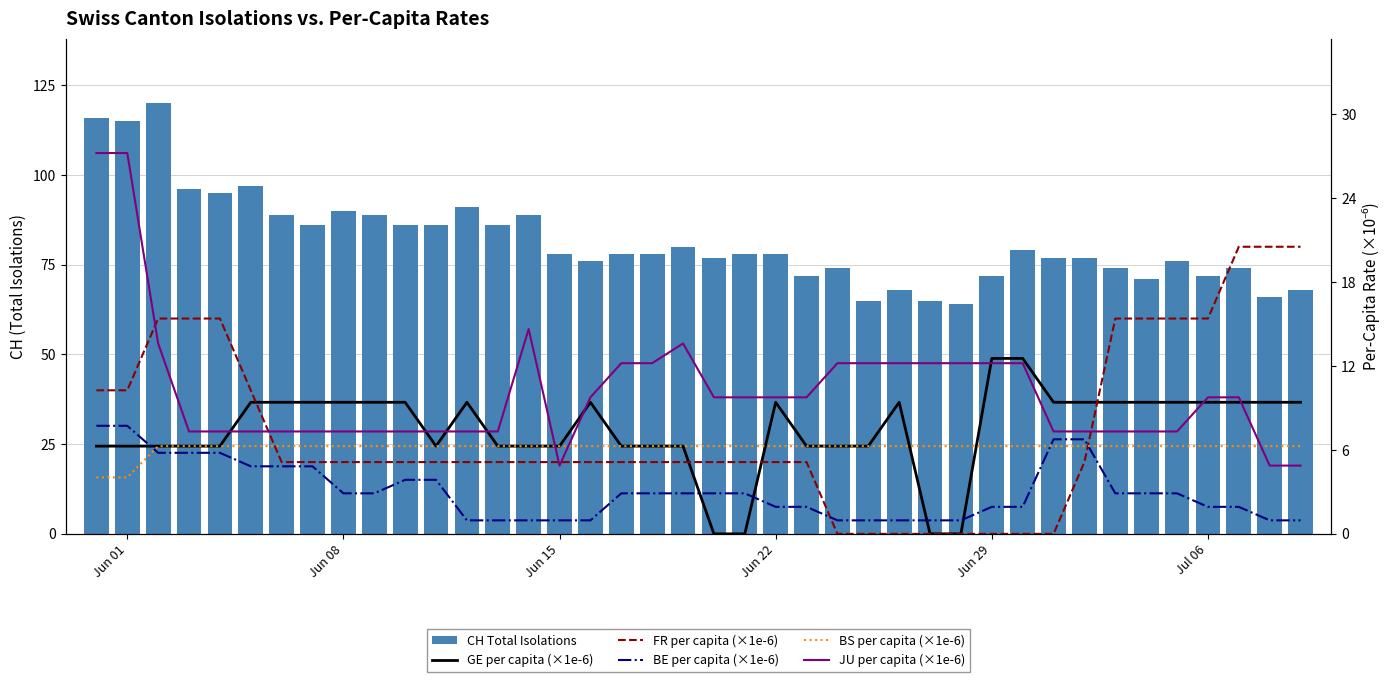

Is the value of JU per capita (×1e-6) at 11 greater than the value of GE per capita (×1e-6) at 10?

No